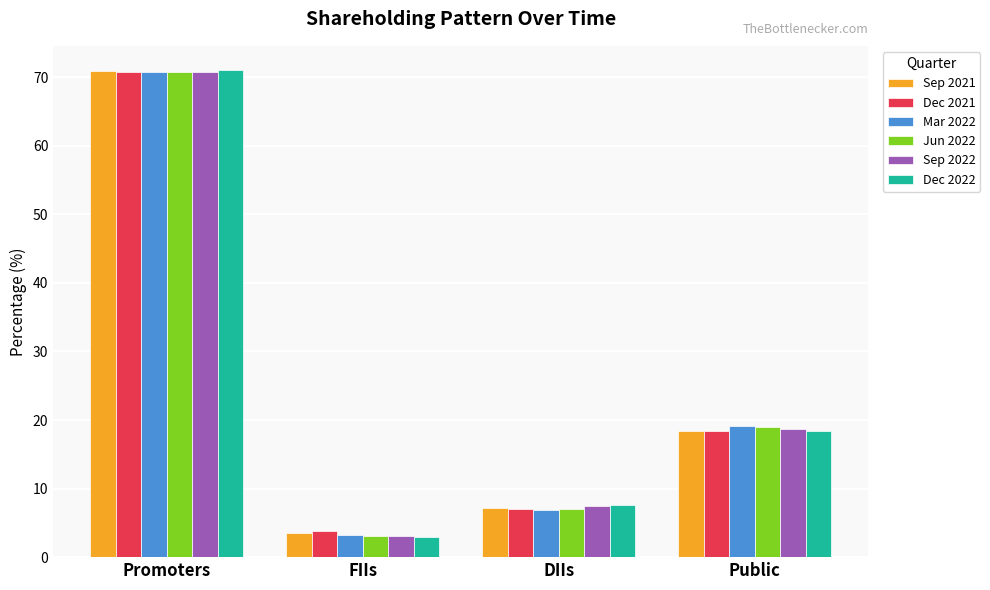

At which category is the sum across all series the highest?

Promoters